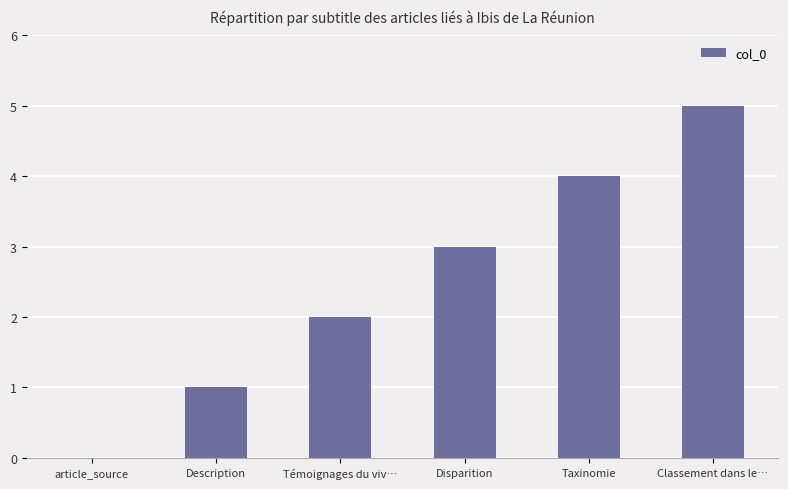

Is it true that the value at Témoignages du viv… is 4?

False